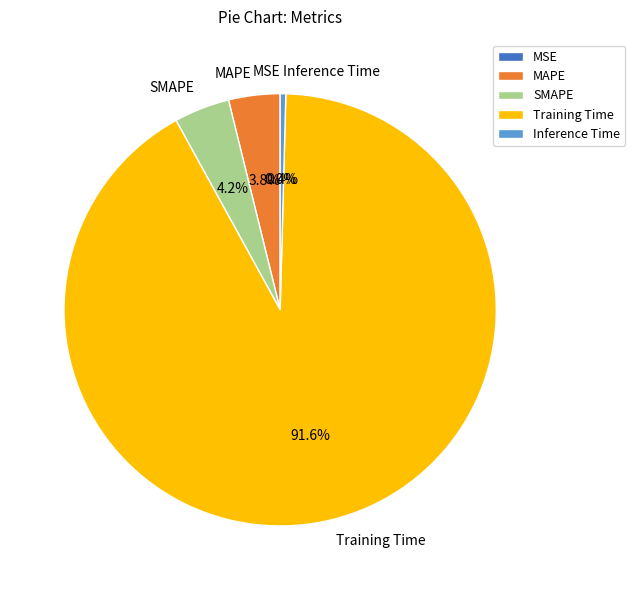

Which slice is the largest?

Training Time